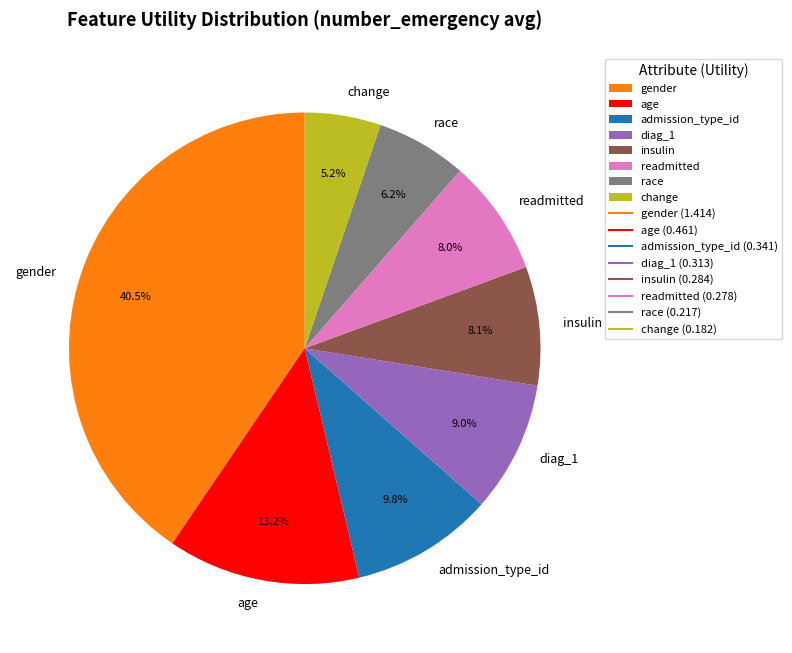

To the nearest percent, what is the average slice percentage?

12%